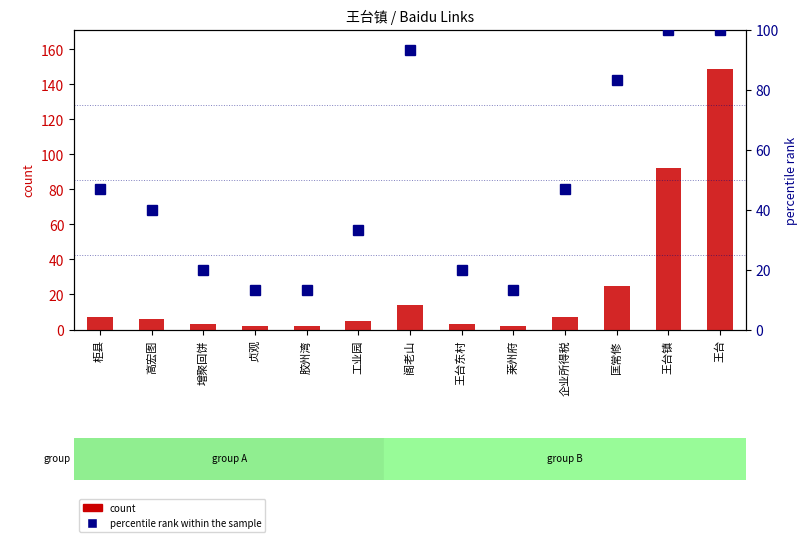

What is the difference between the second highest and minimum values in the percentile rank within the sample series?

86.7